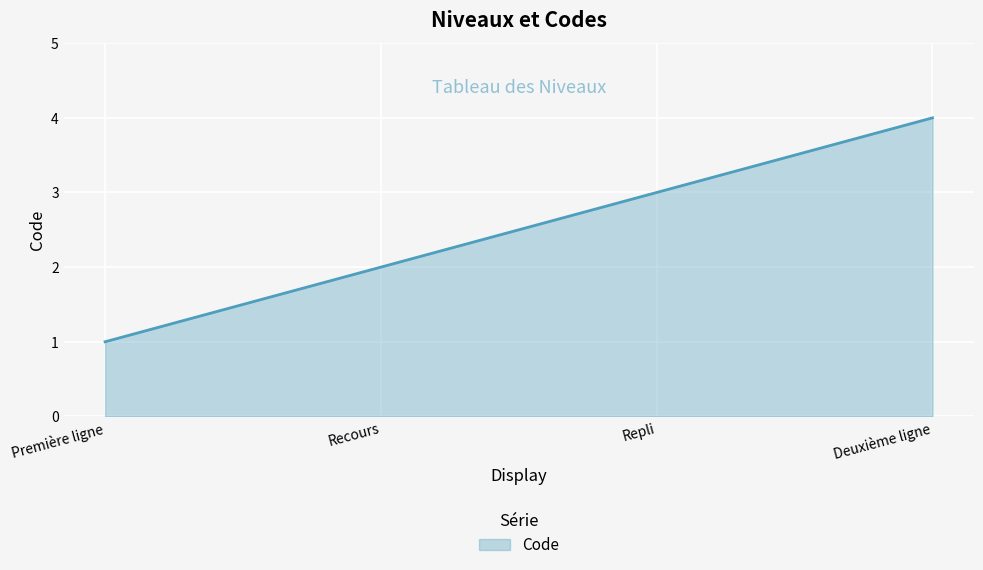

Does the chart display data point markers on the line(s)?

No